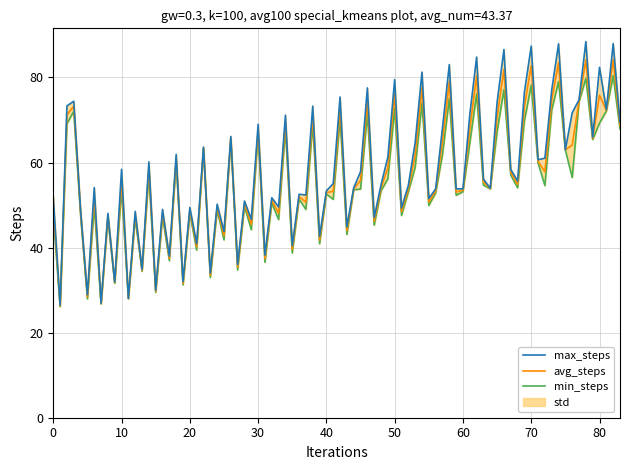

The avg_steps series shows 56.1 at 10. True or false?

True